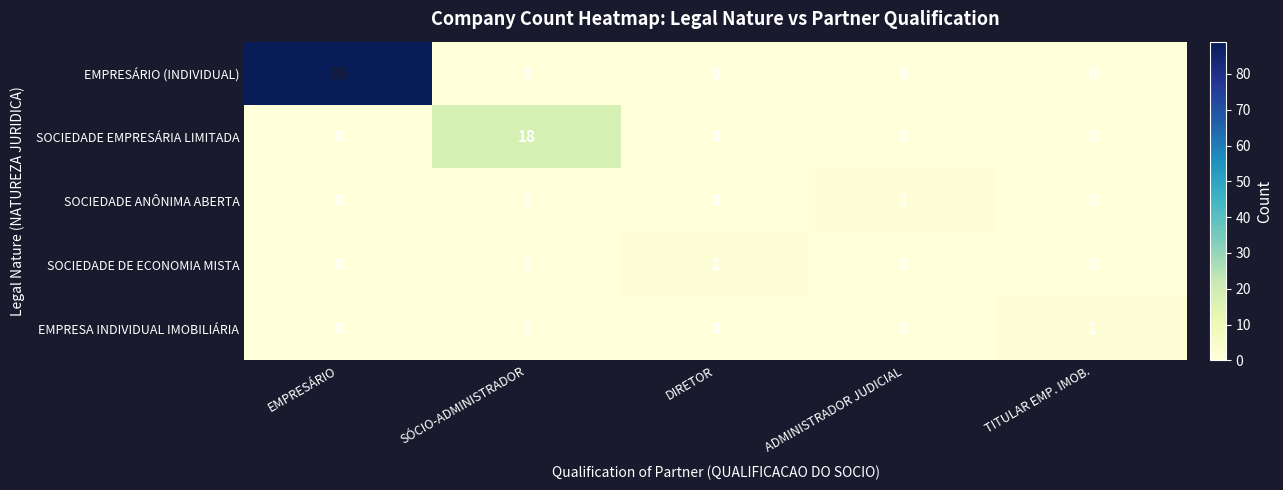

Which series has the largest range (max minus min)?

EMPRESÁRIO (INDIVIDUAL)